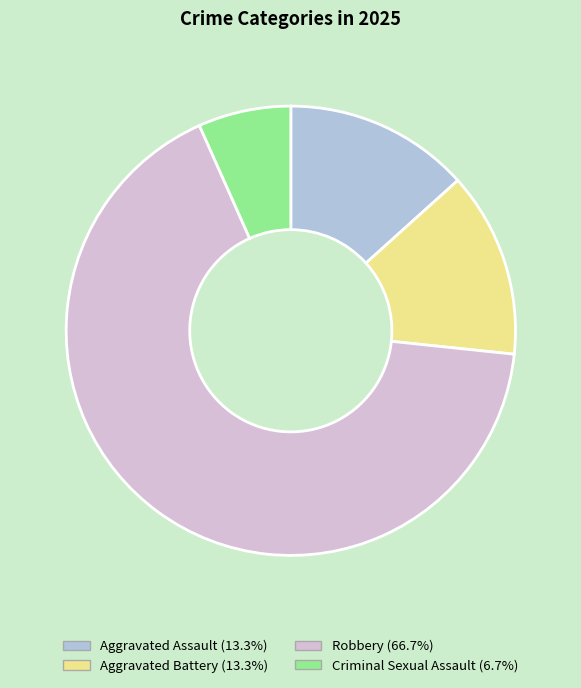

Which has a higher value, Aggravated Battery or Criminal Sexual Assault?

Aggravated Battery